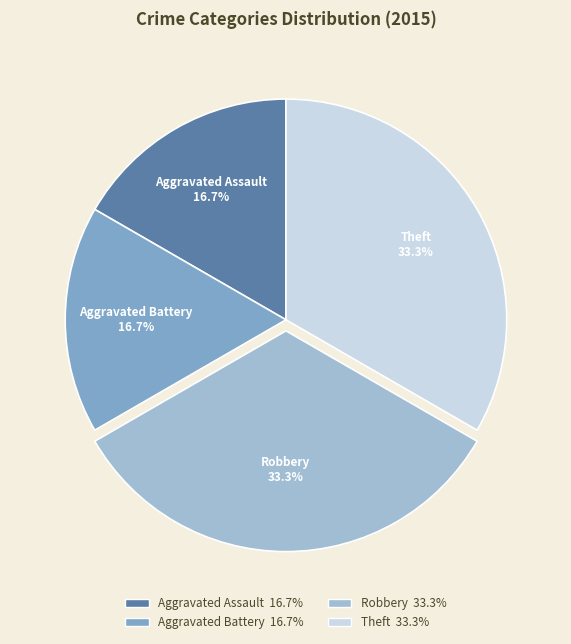

To the nearest percent, what is the difference between the largest and smallest slice percentages?

17%